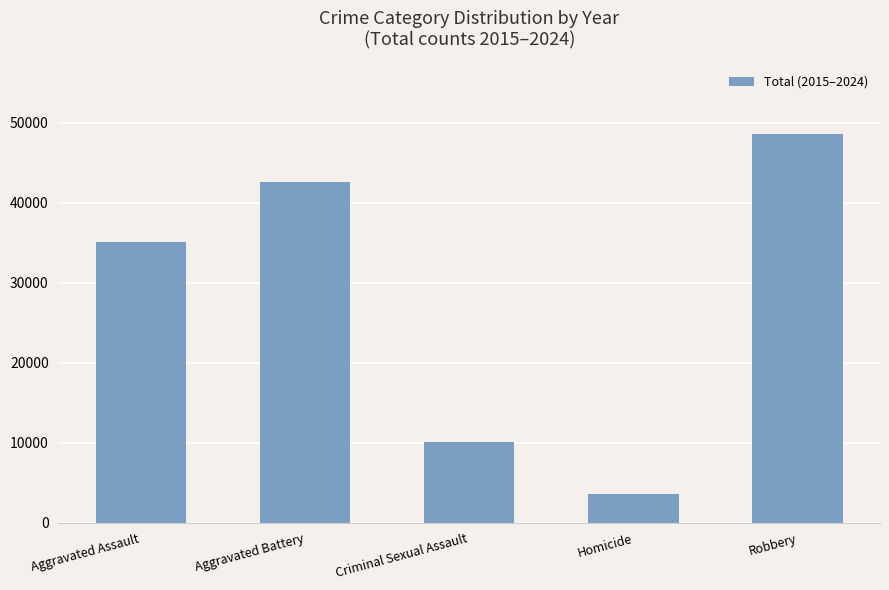

Count the number of data series in this chart.

1